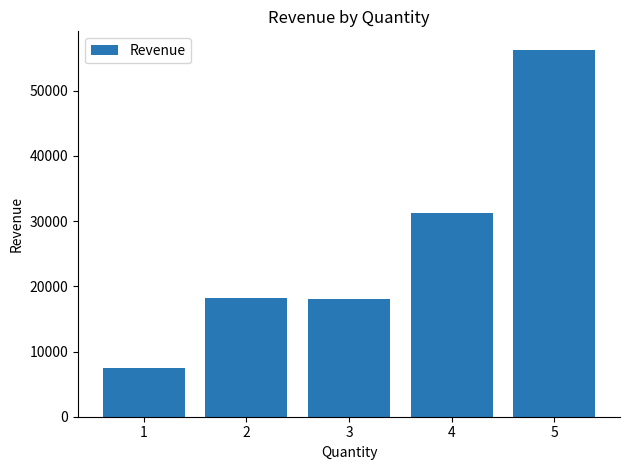

What is the change in value from 1 to 3?

+10492